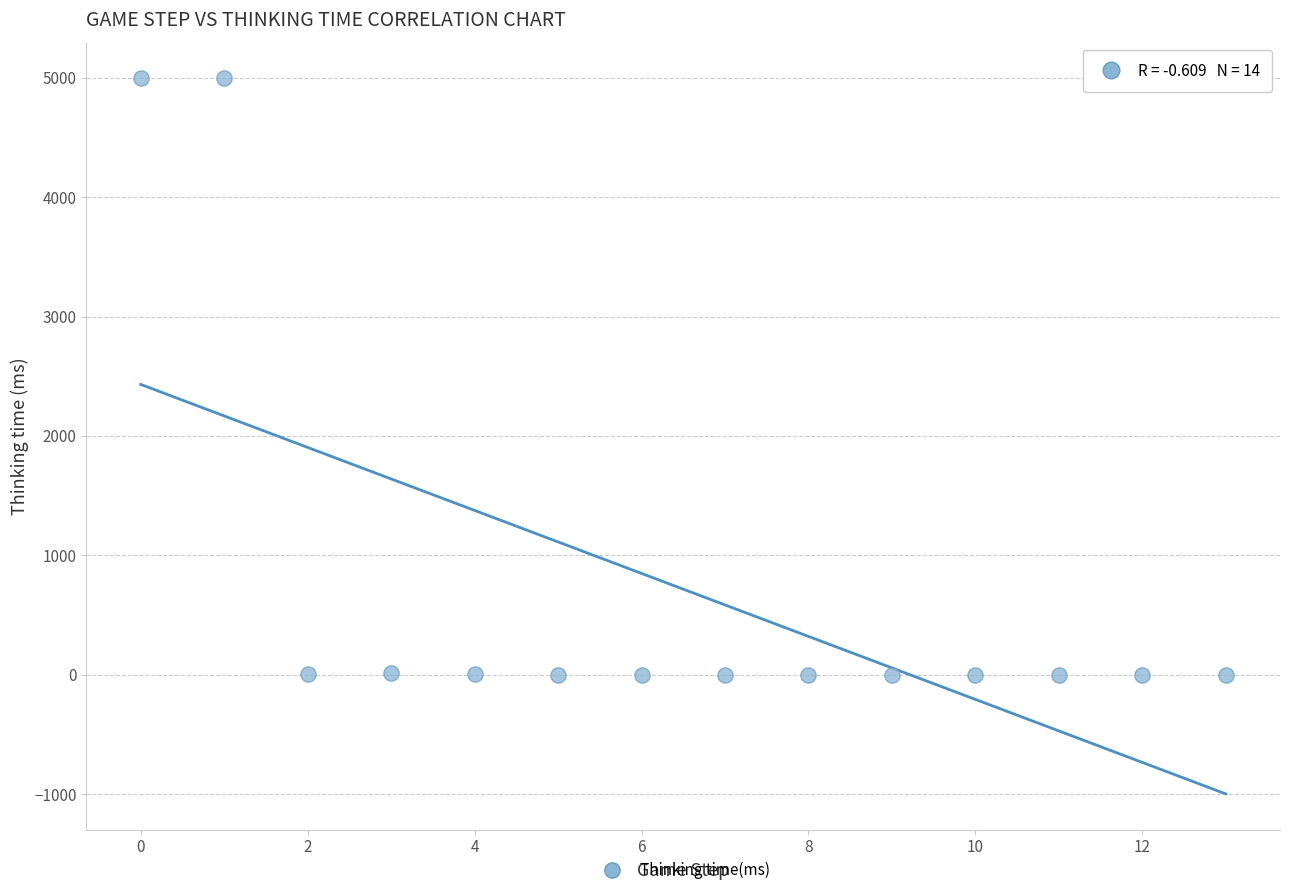

What is the range of Y values (max minus min)?

4996